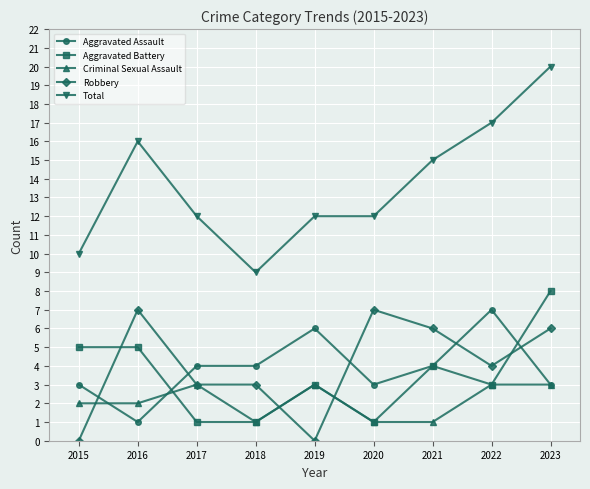

True or false: Aggravated Assault has more than 0 points higher than both neighbors.

True